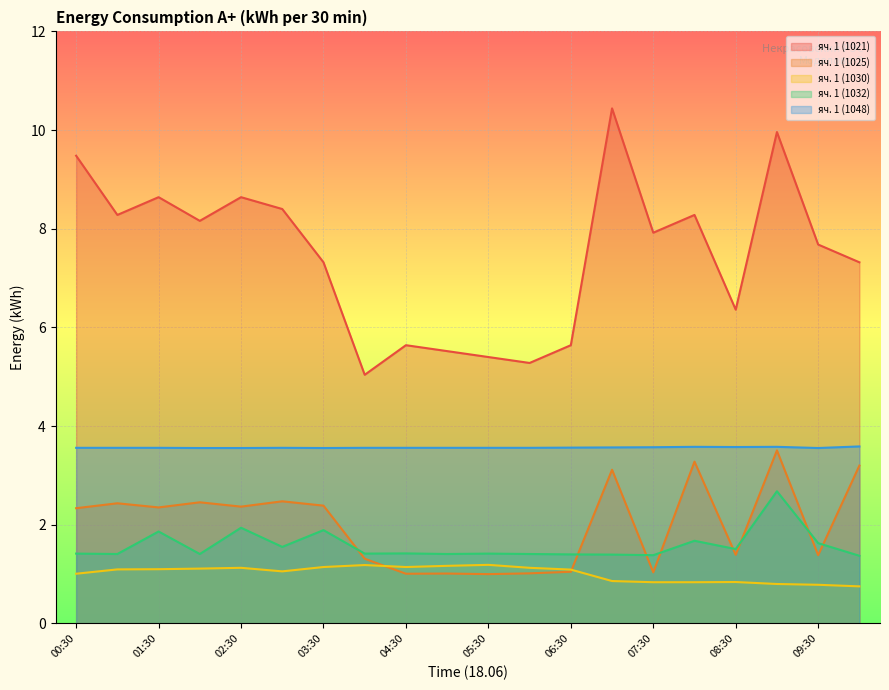

The яч. 1 (1021) series shows 2.8 at 09:30. True or false?

False